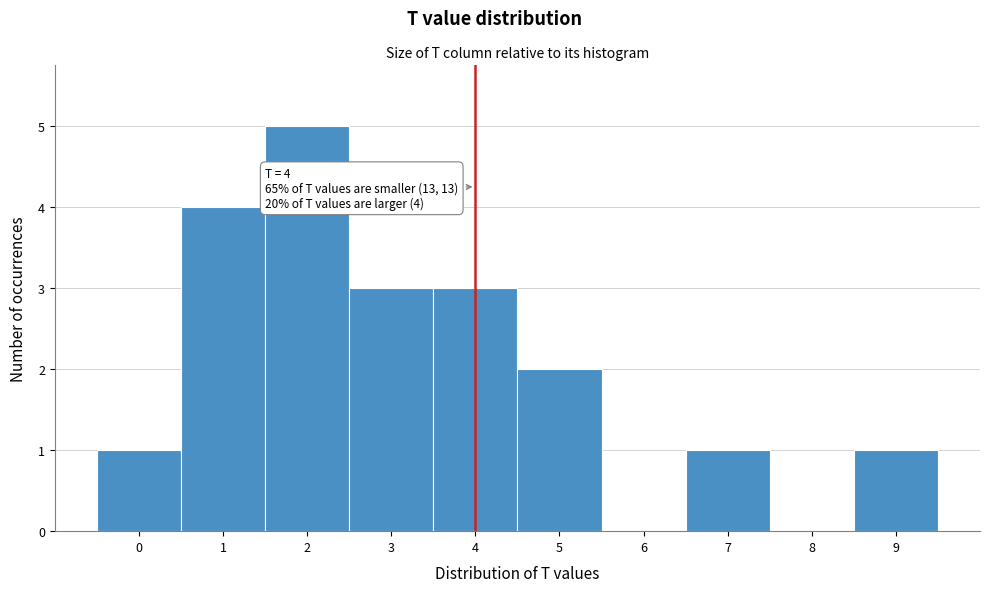

Which range on the x-axis has the tallest bar?

1.5 to 2.5